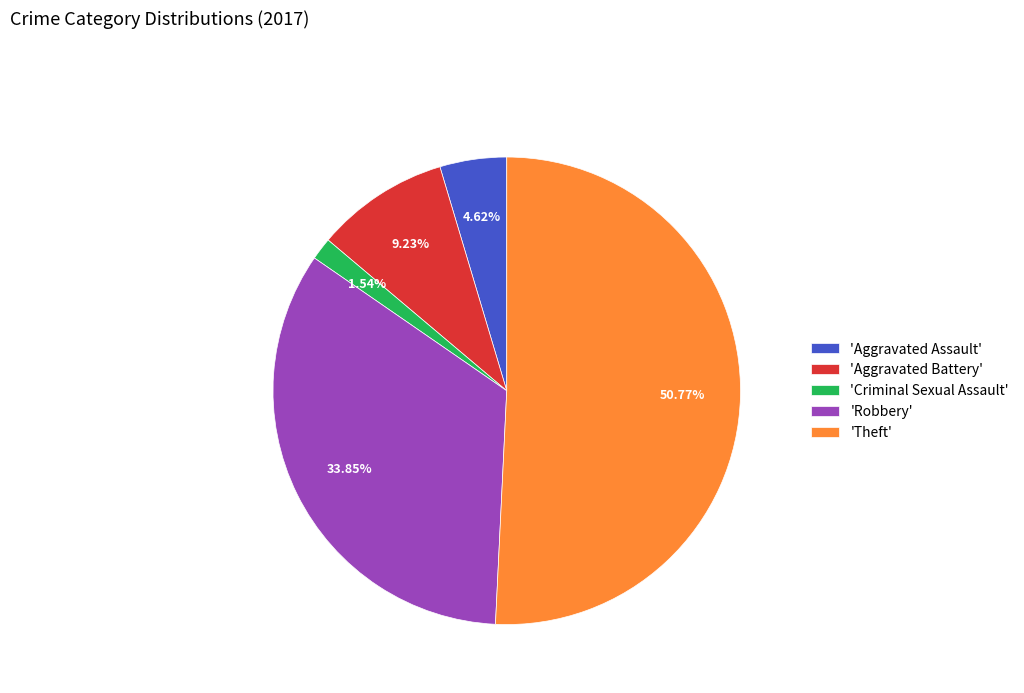

How many segments does this pie chart have?

5